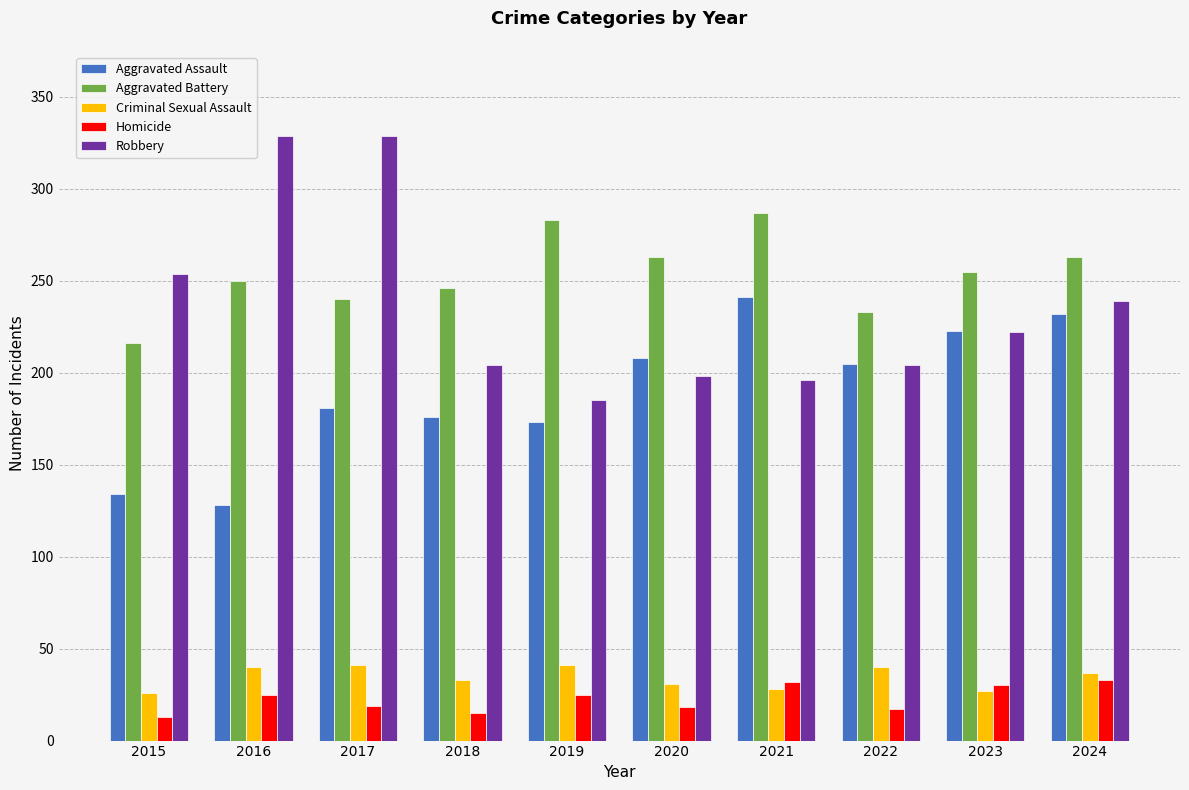

What is the maximum value for Aggravated Assault?

241